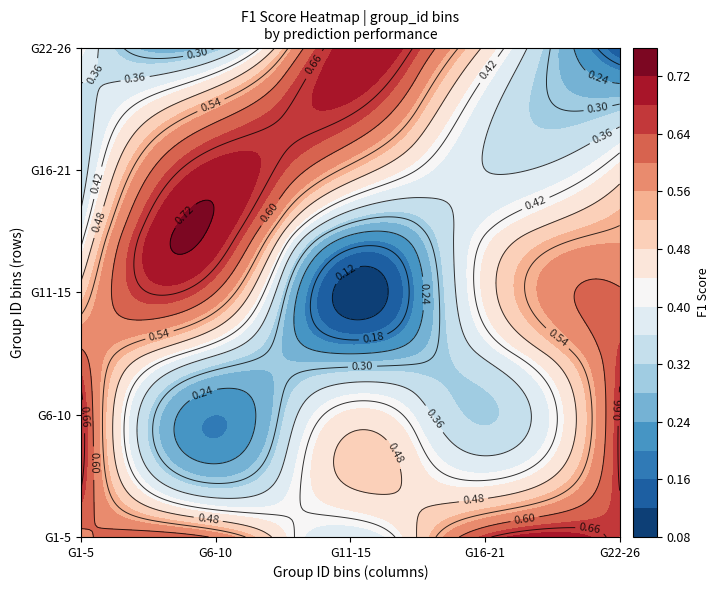

At 3, list the series in order from smallest to largest.

2, 4, 3, 5, 1